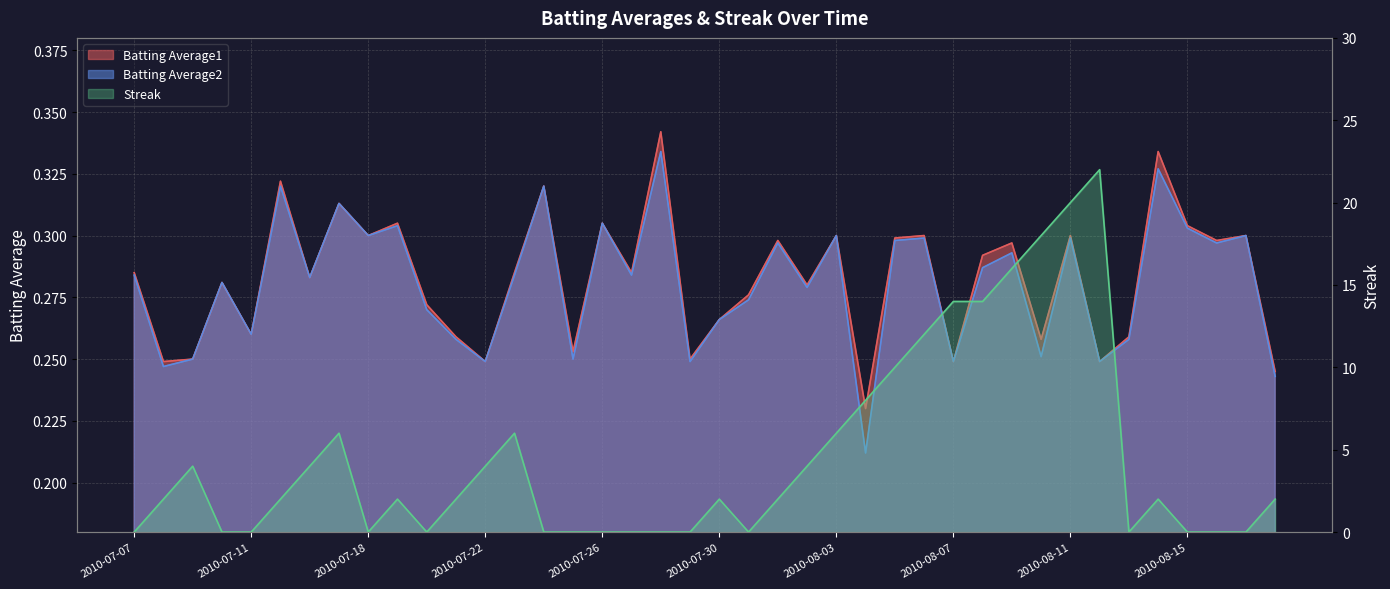

How many categories are shown in the chart?

40